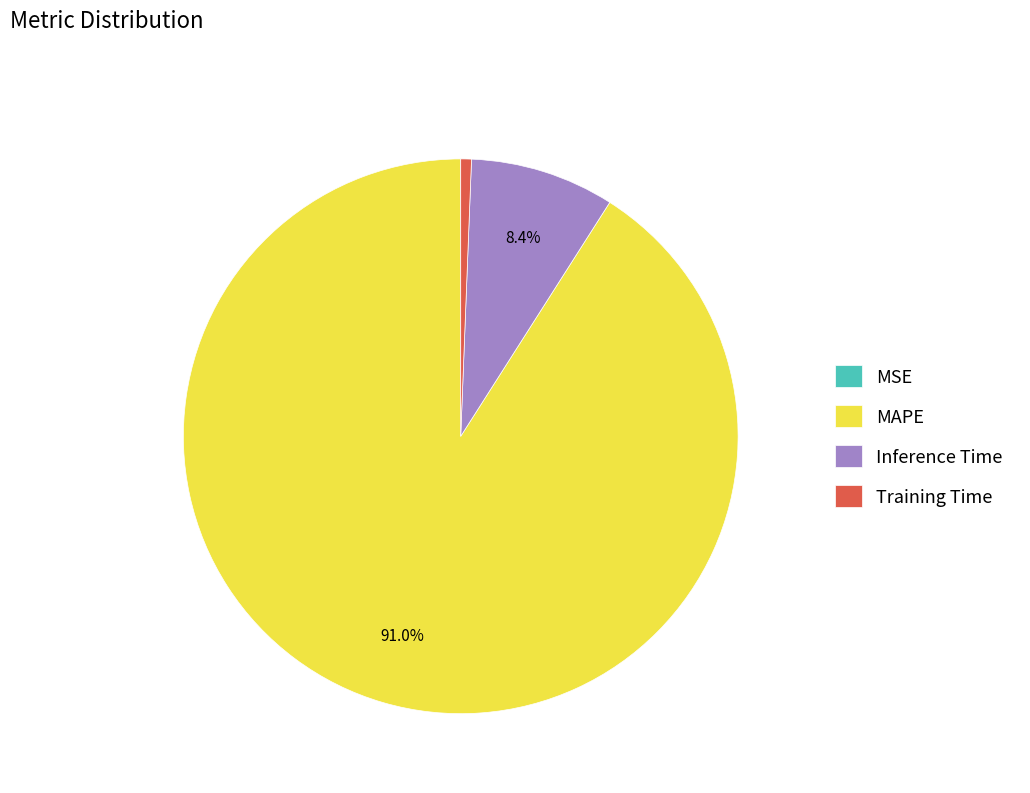

What portion of the pie excludes MAPE?

9.0%